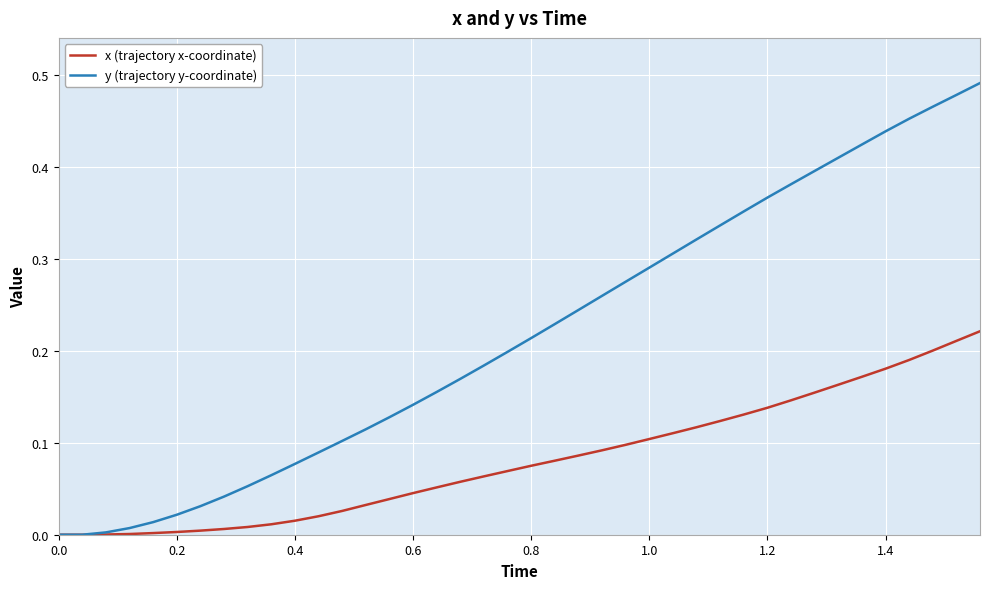

Which series has the widest spread of values?

y (trajectory y-coordinate)